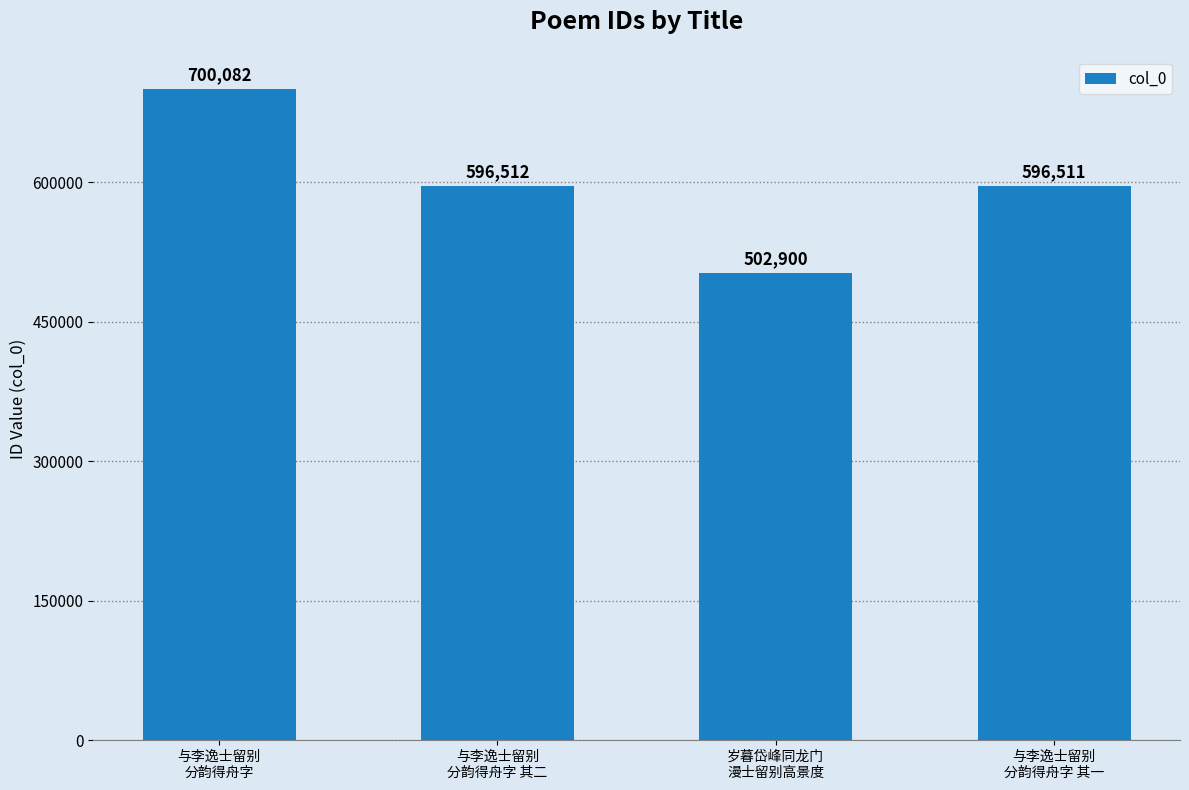

How many categories are shown in the chart?

4